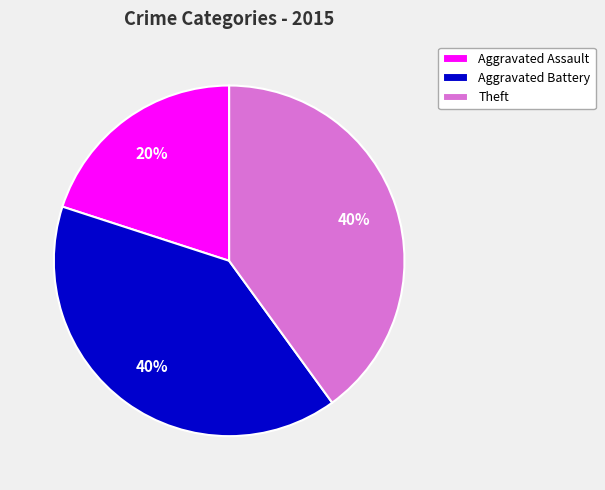

The Aggravated Assault slice represents 33% of the pie. True or false?

False